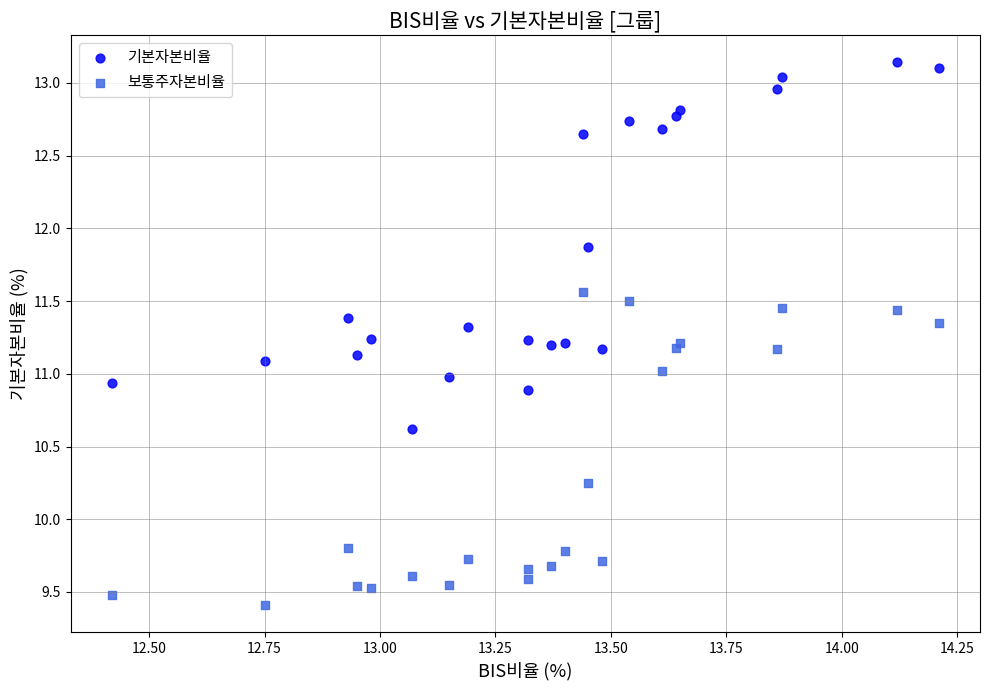

Which series has the largest Y range (max minus min)?

기본자본비율